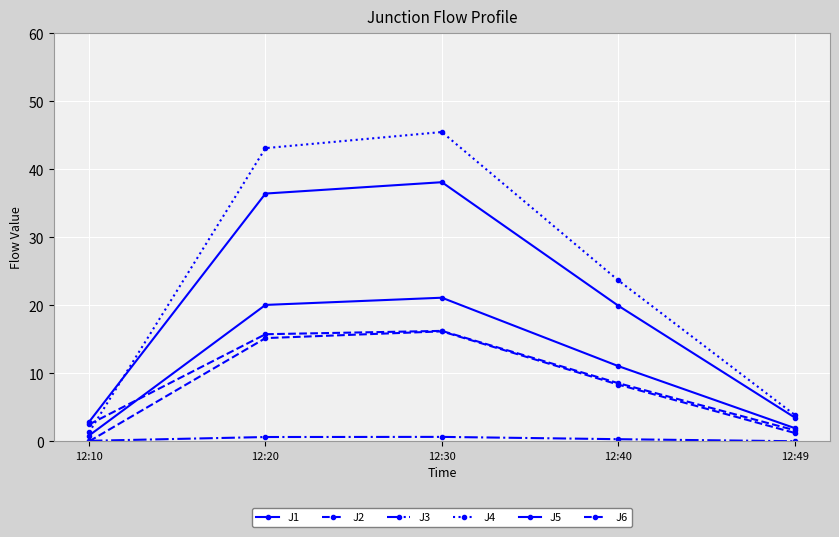

How many values in the J6 series exceed 8?

3